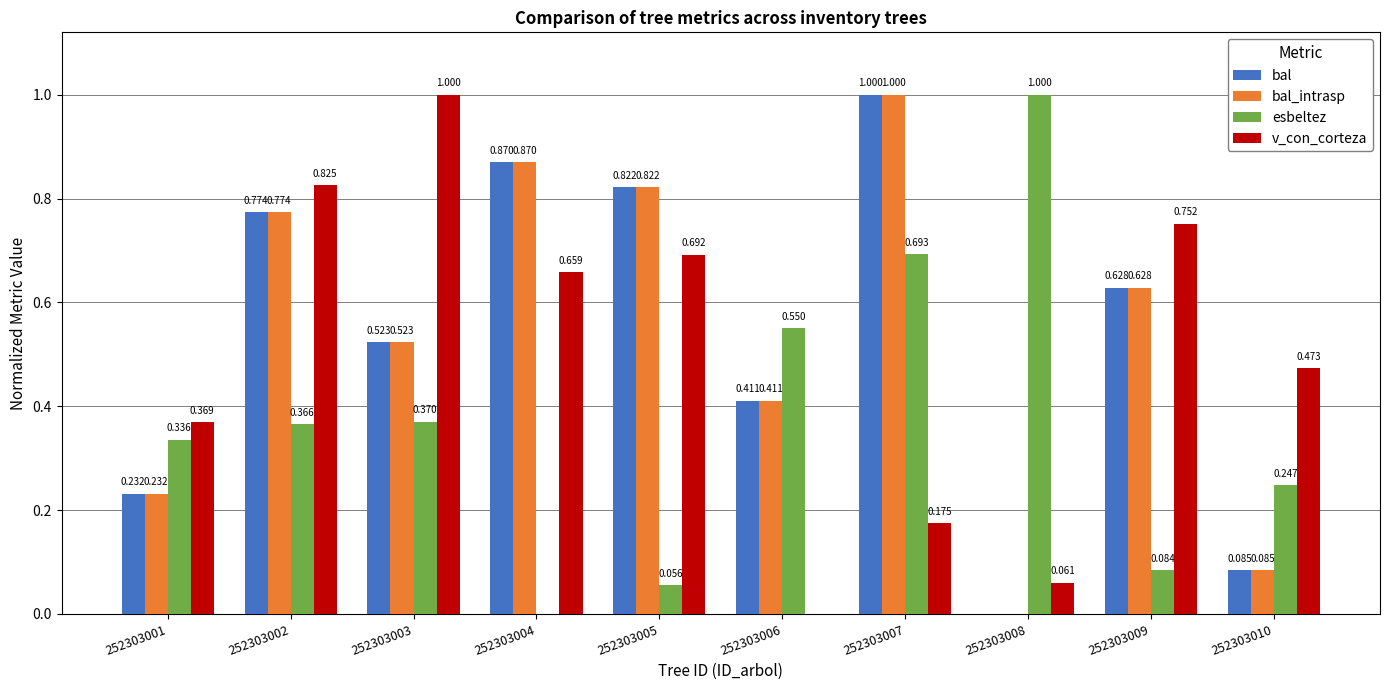

Is the value of bal at 252303004 greater than the value of esbeltez at 252303003?

Yes